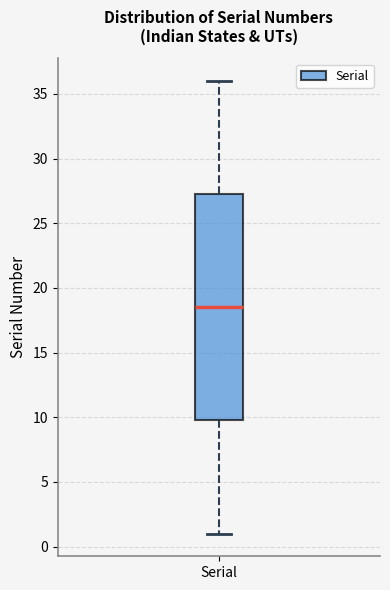

Where is the upper edge of the box for Serial on the y-axis? The values are not printed on the chart, so give them approximately, as read against the axis.

27.5